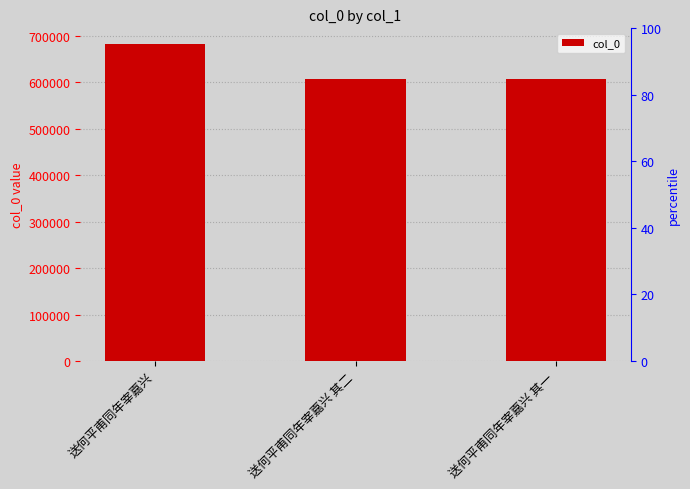

Rank the categories by value from highest to lowest.

送何平甫同年宰嘉兴, 送何平甫同年宰嘉兴 其二, 送何平甫同年宰嘉兴 其一